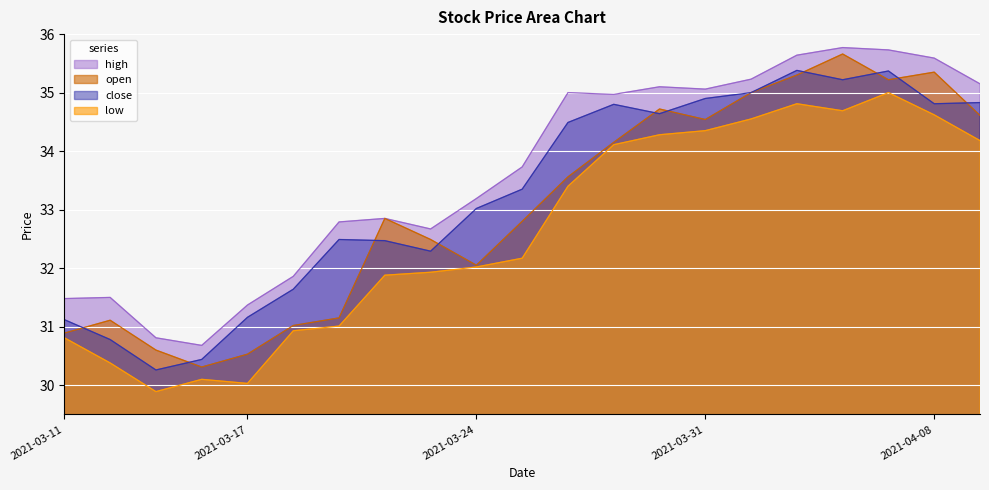

How many data points does each series have?

21